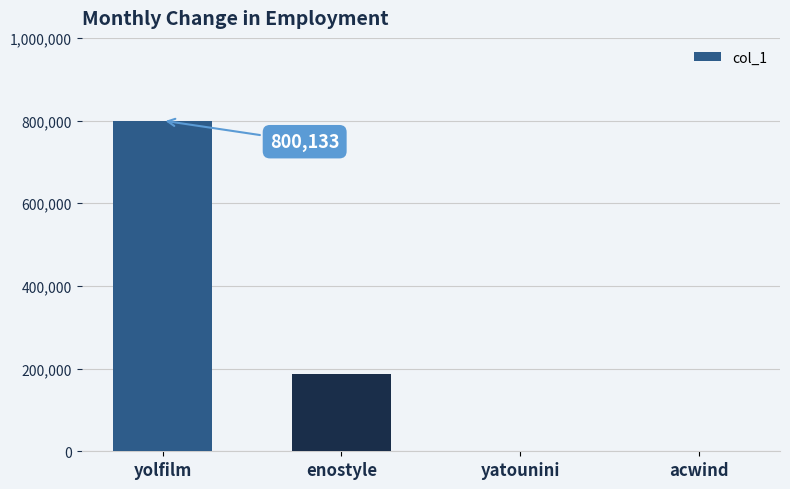

Where is the data nearest to the value 400216?

enostyle